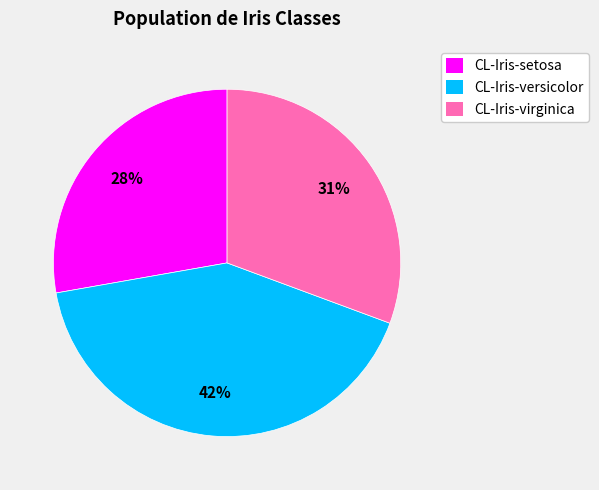

How many segments does this pie chart have?

3